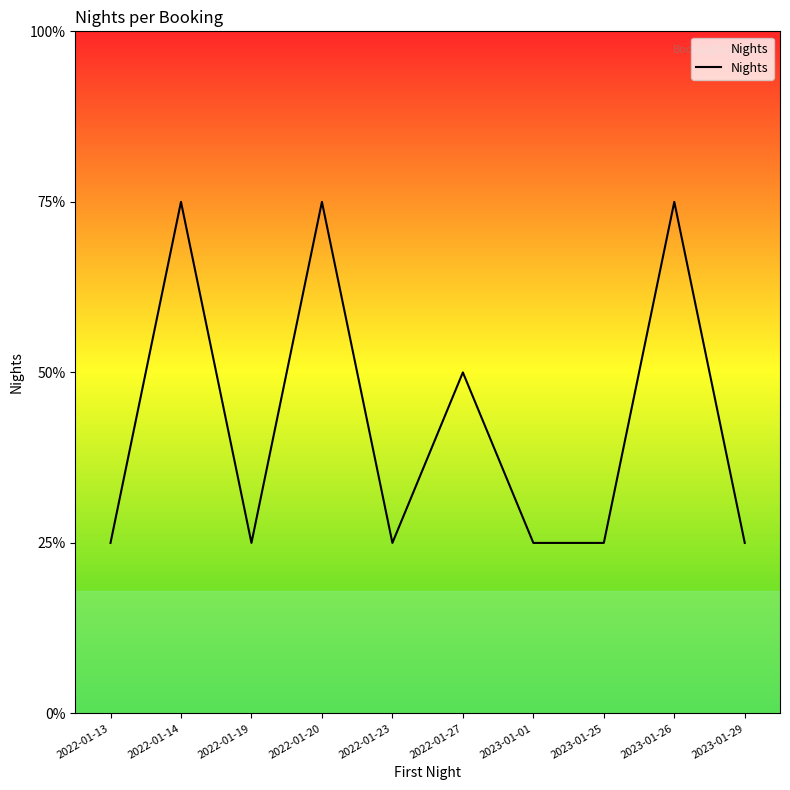

Is this an area chart (filled region under the line)?

Yes